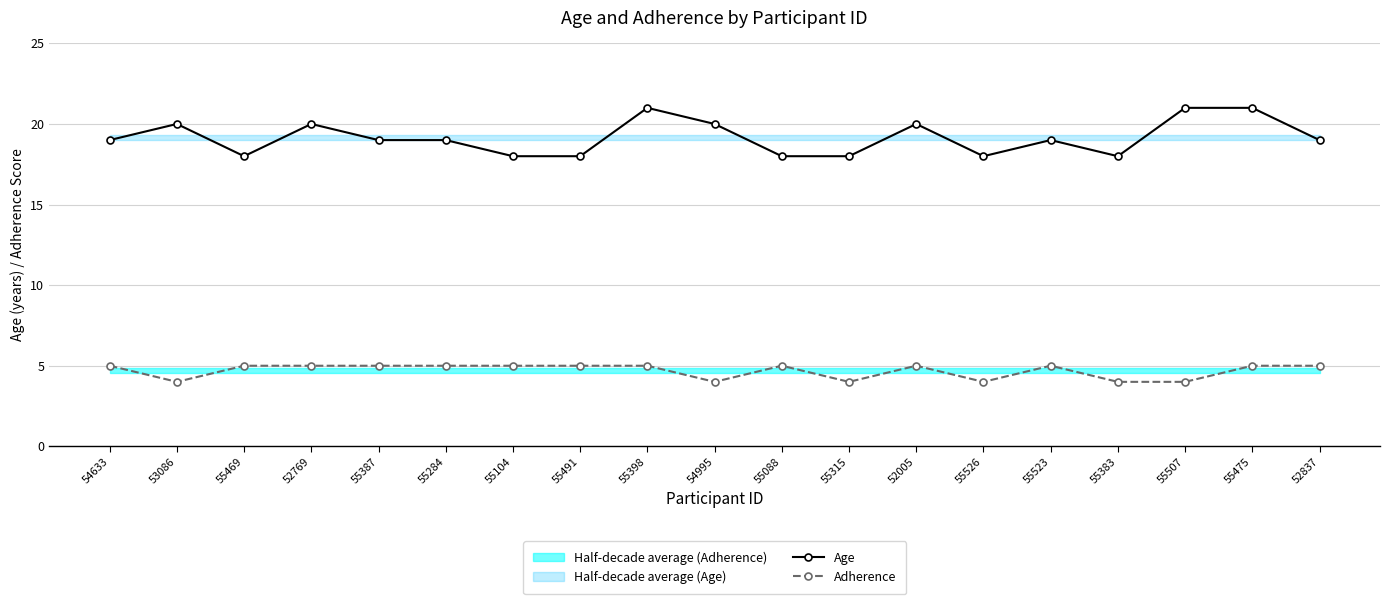

Which category has the highest value in the Adherence series?

54633